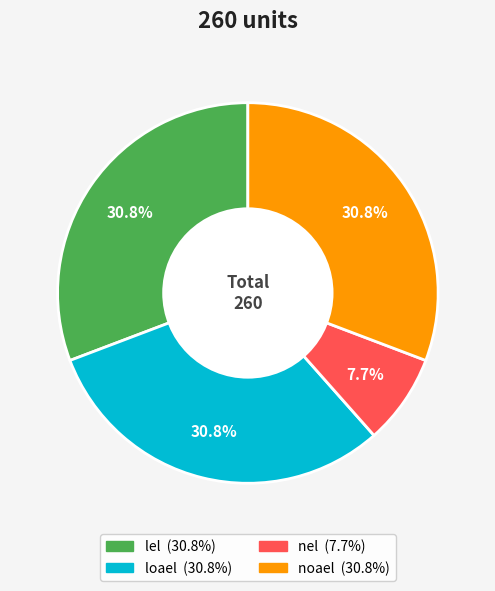

Which has a higher value, noael or nel?

noael